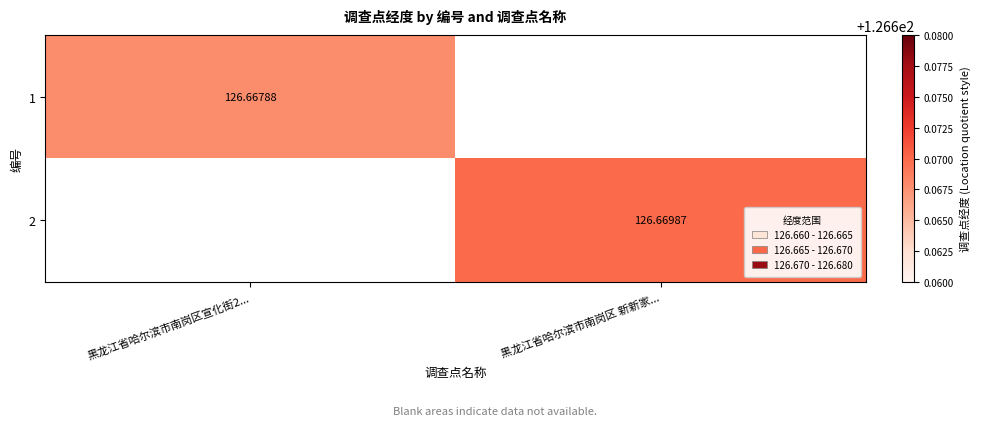

Rank the series by their maximum value, from lowest to highest.

1, 2